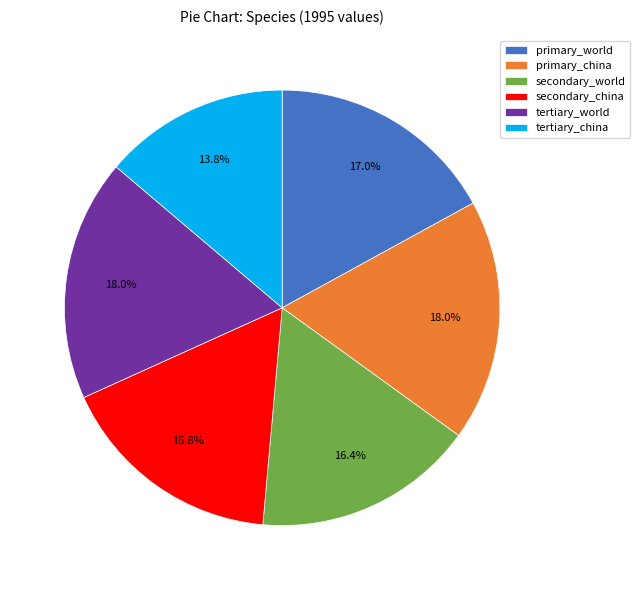

To the nearest percent, what portion does secondary_china represent?

17%